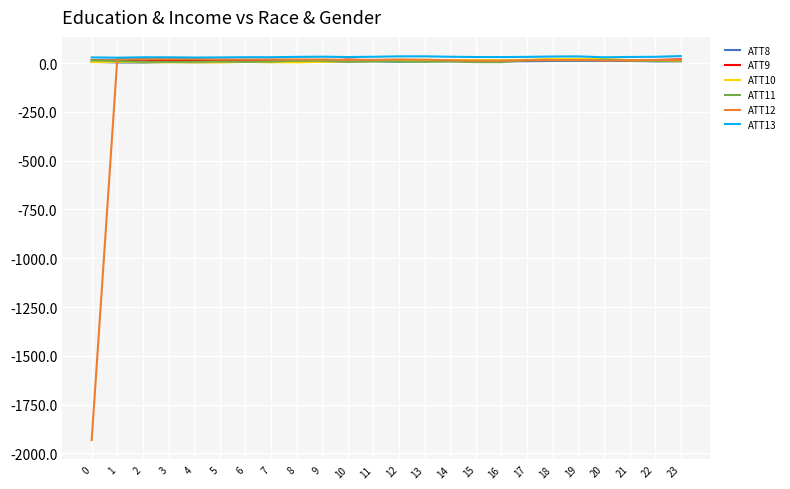

What is the approximate value of ATT10 at 20?

22.5